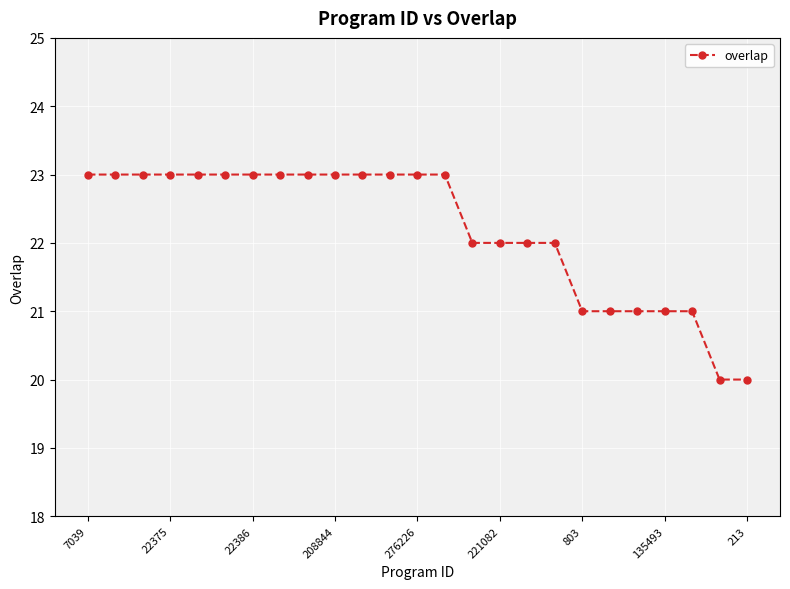

What is the value of the 7th point from the left?

23